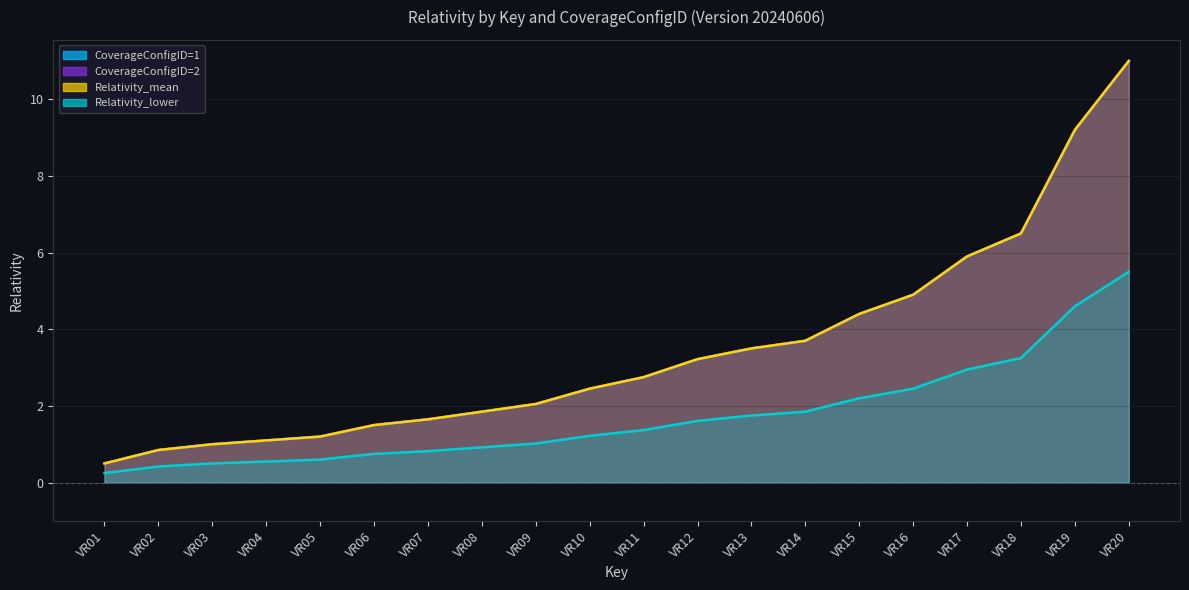

True or false: Relativity_mean has a value of 7.3 at VR15.

False